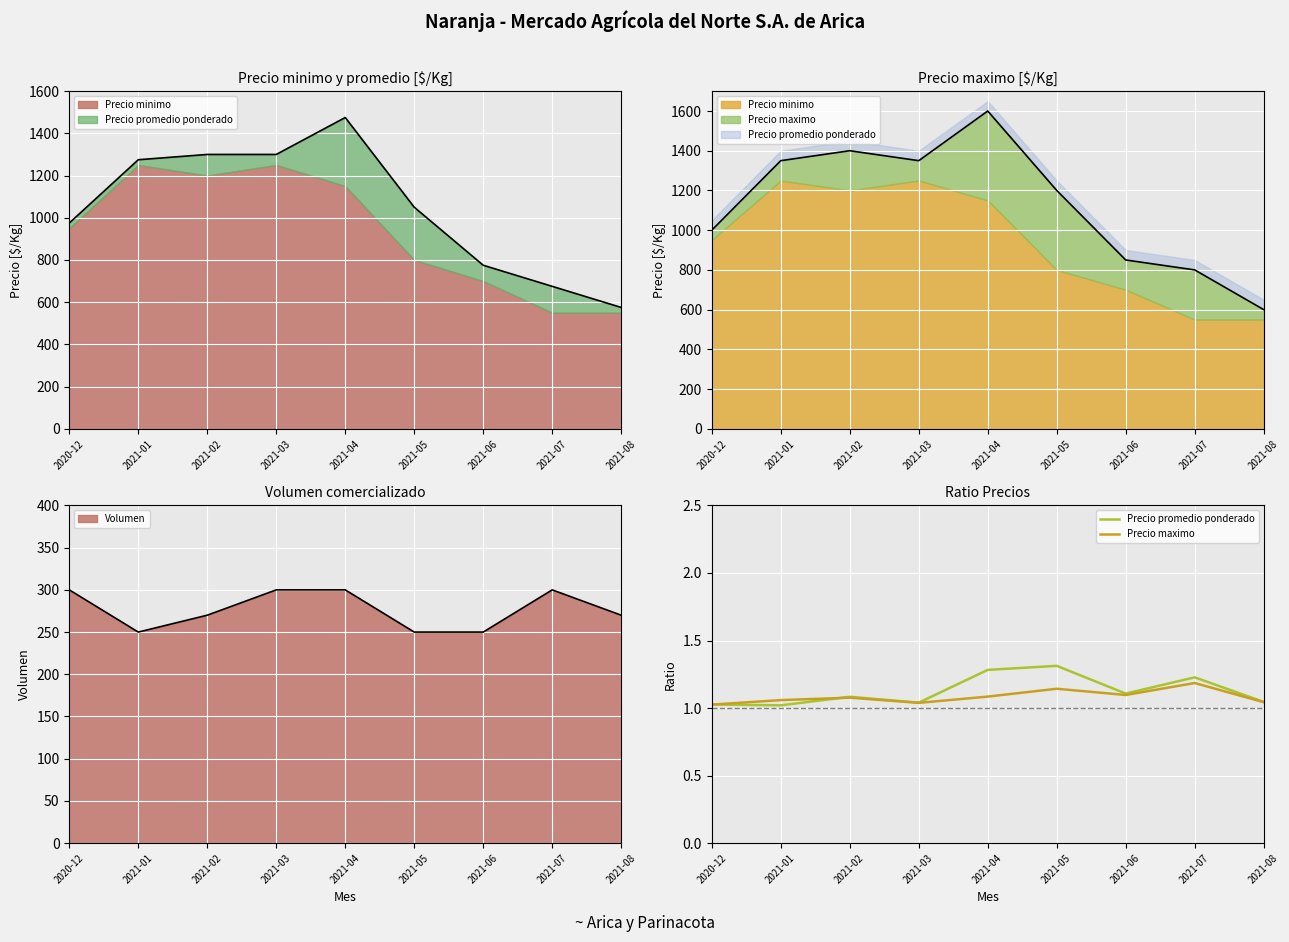

Reading right to left, extract all data points from this chart.

Precio promedio ponderado: 1.0	1.2	1.1	1.3	1.3	1.0	1.1	1.0	1.0
Precio maximo: 1.0	1.2	1.1	1.1	1.1	1.0	1.1	1.1	1.0